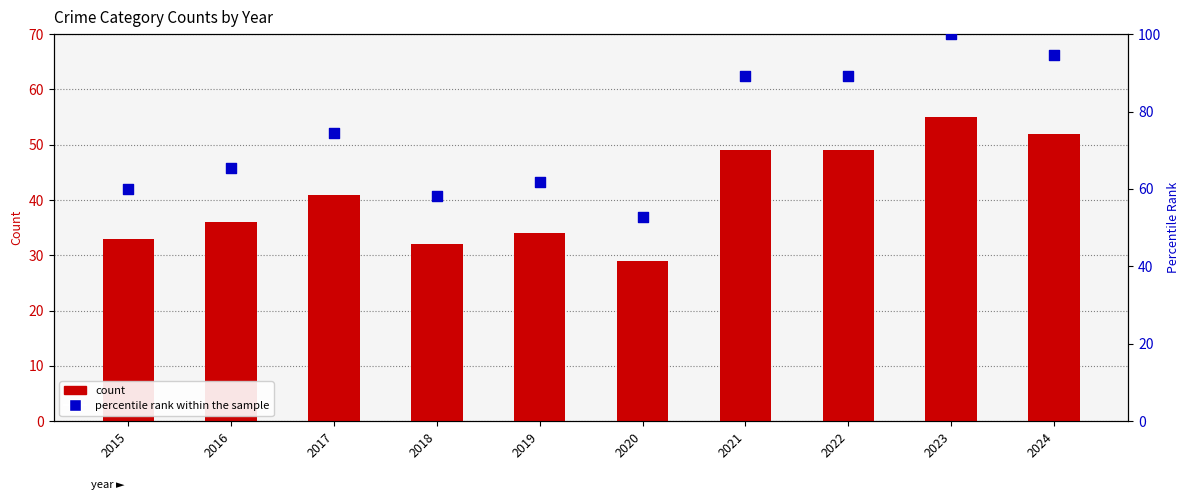

Which series reaches the minimum Y coordinate?

count